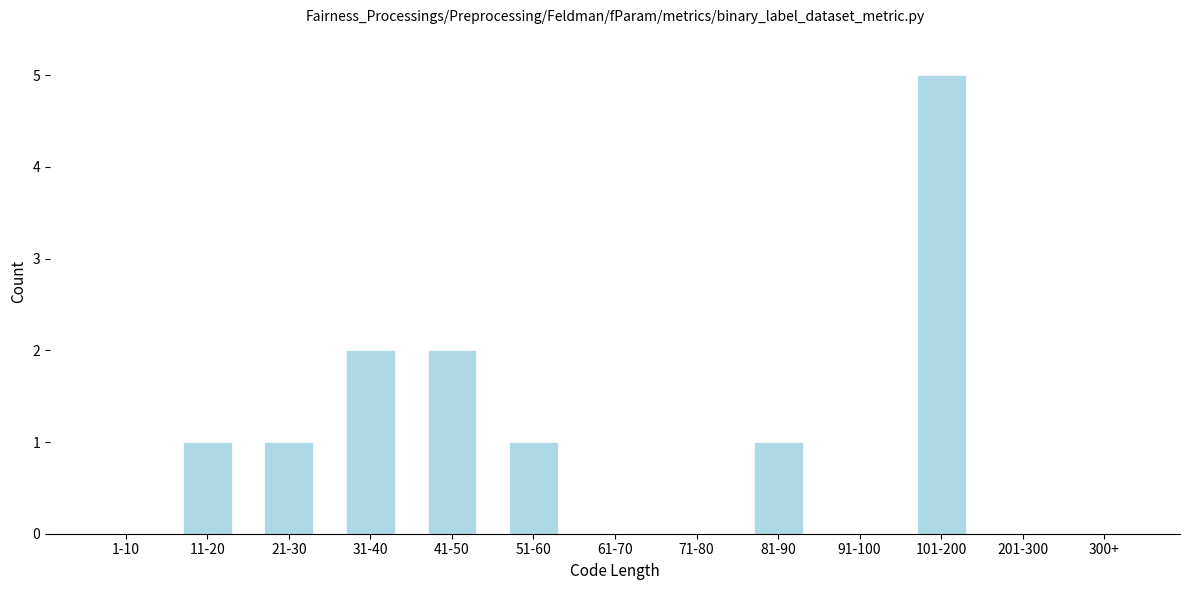

Reading right to left, list all the values displayed in this chart.

300+=0	201-300=0	101-200=5	91-100=0	81-90=1	71-80=0	61-70=0	51-60=1	41-50=2	31-40=2	21-30=1	11-20=1	1-10=0